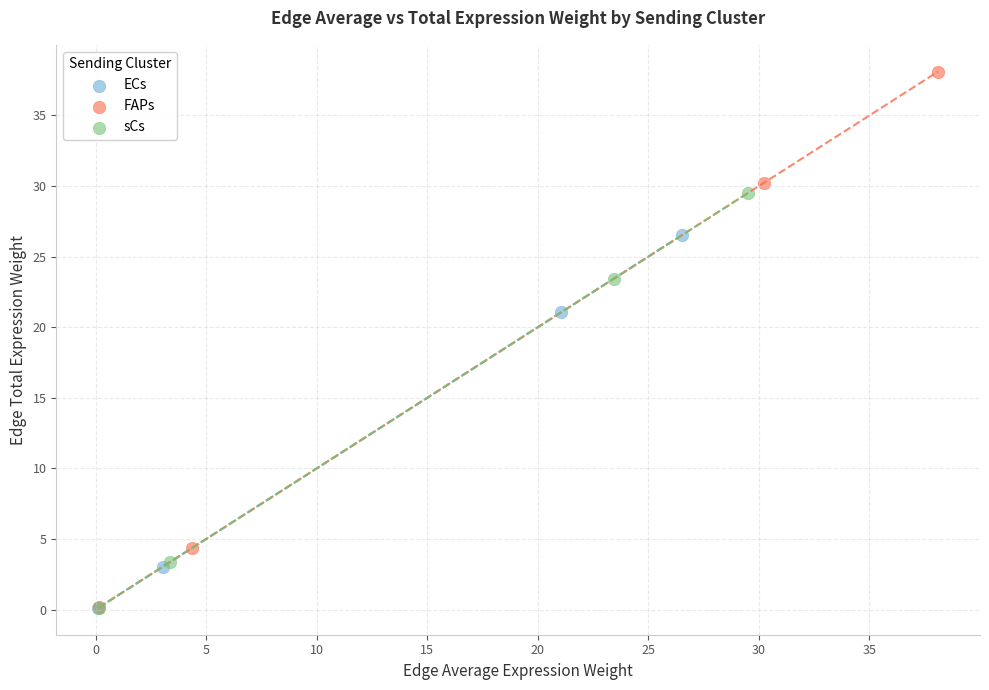

Which series has the largest Y range (max minus min)?

FAPs